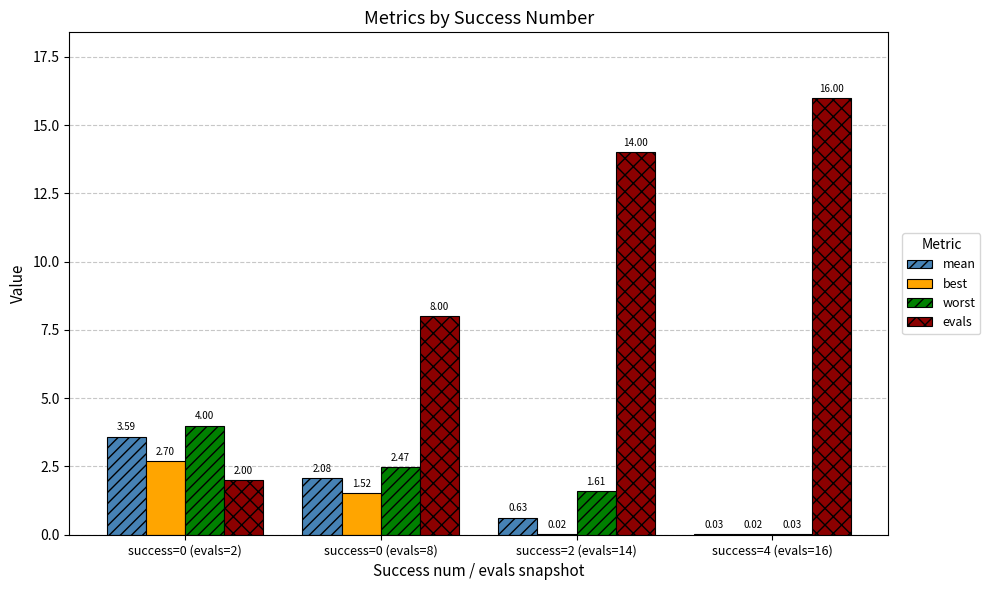

What is the spread (max minus min) of values at success=0 (evals=8)?

6.5